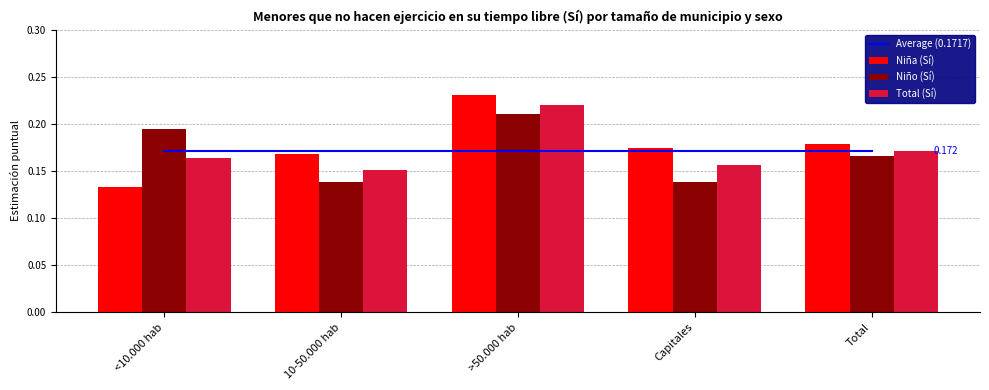

Is the value of Total (Sí) at Total greater than the value of Niña (Sí) at Capitales?

No